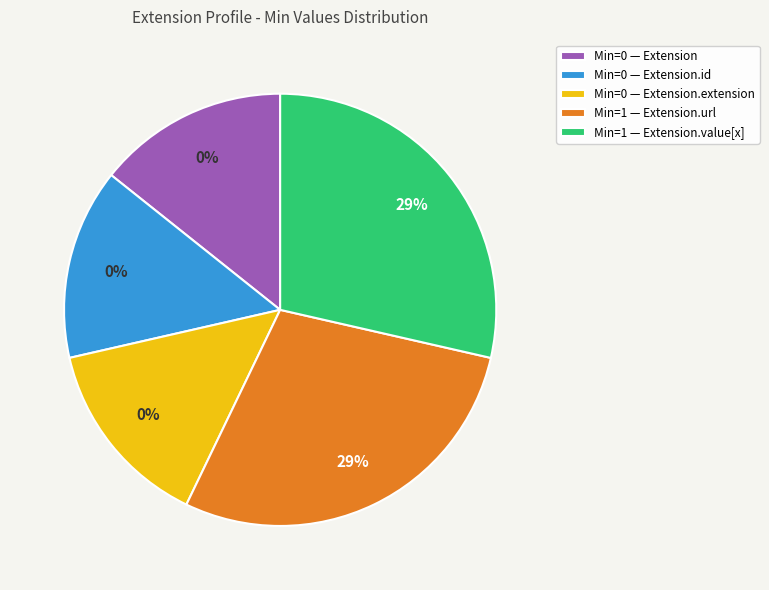

Which category has the biggest portion of the pie?

Extension.url